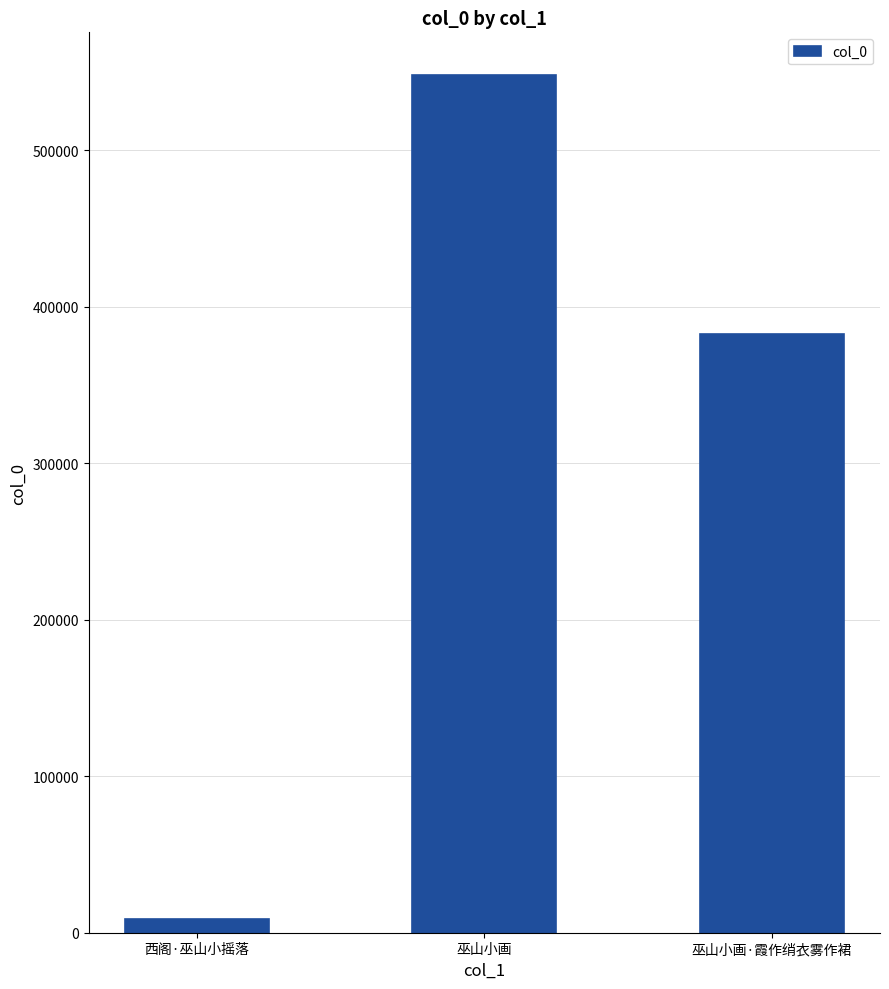

What is the sum of all values?

939324